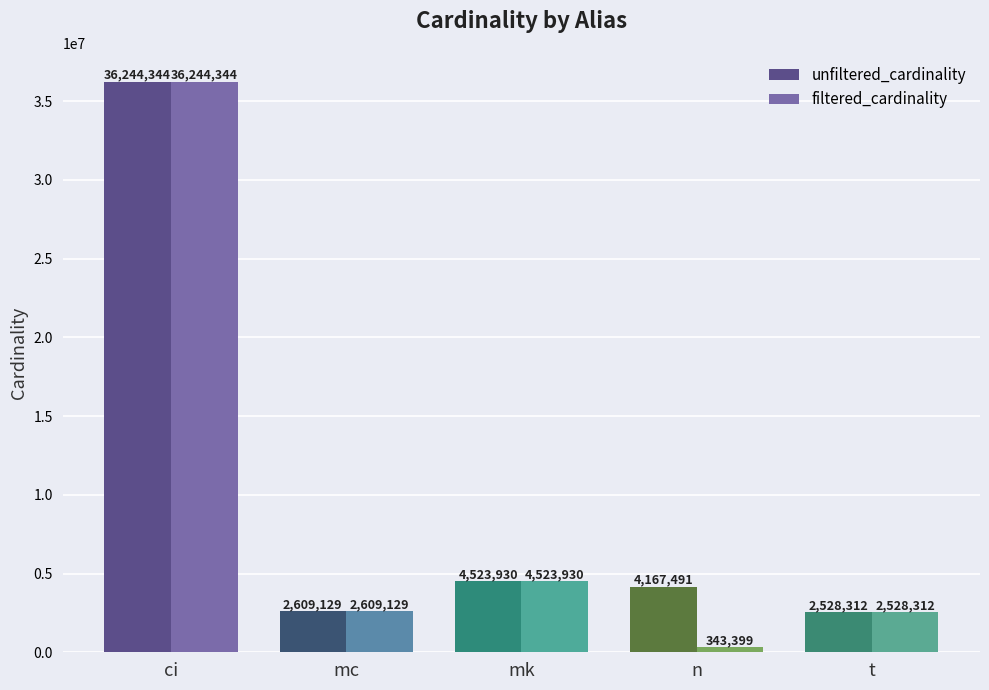

Is it true that unfiltered_cardinality equals 36244344 at ci?

True